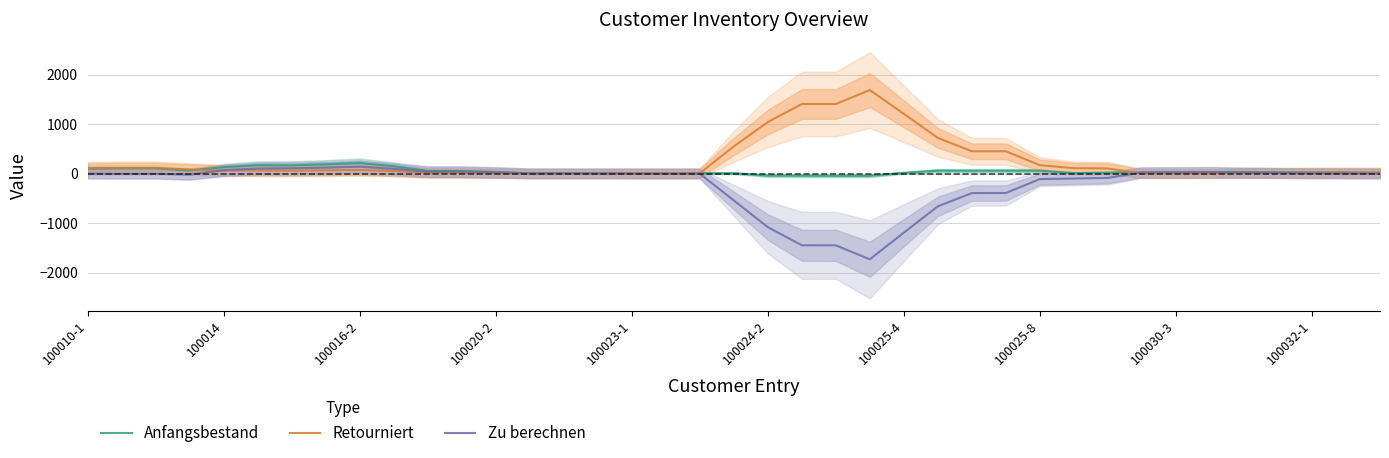

How many data points in Anfangsbestand are above 28?

20